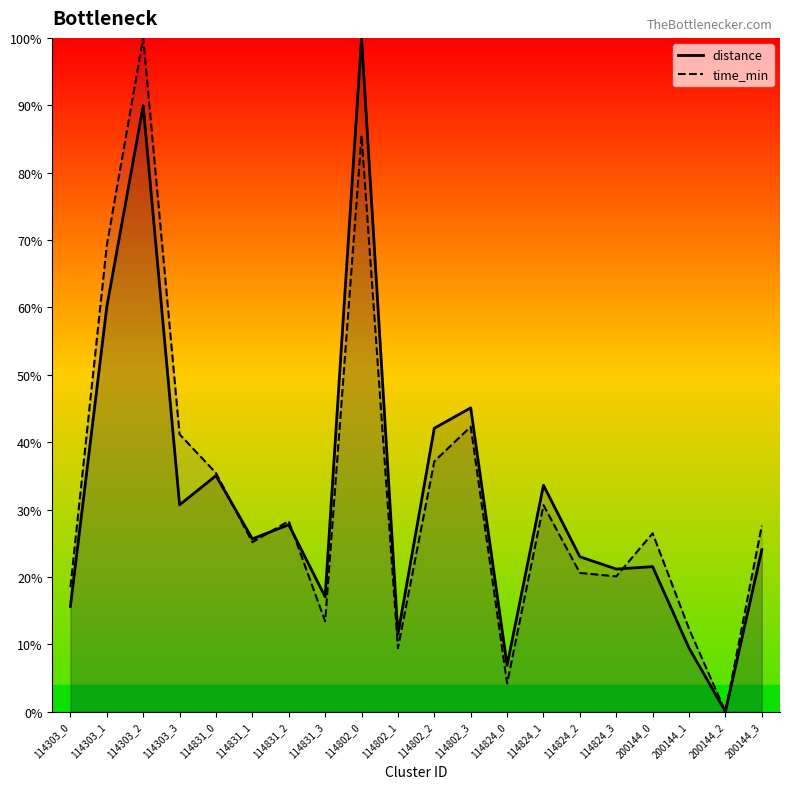

What are all the series names shown in the legend?

distance, time_min